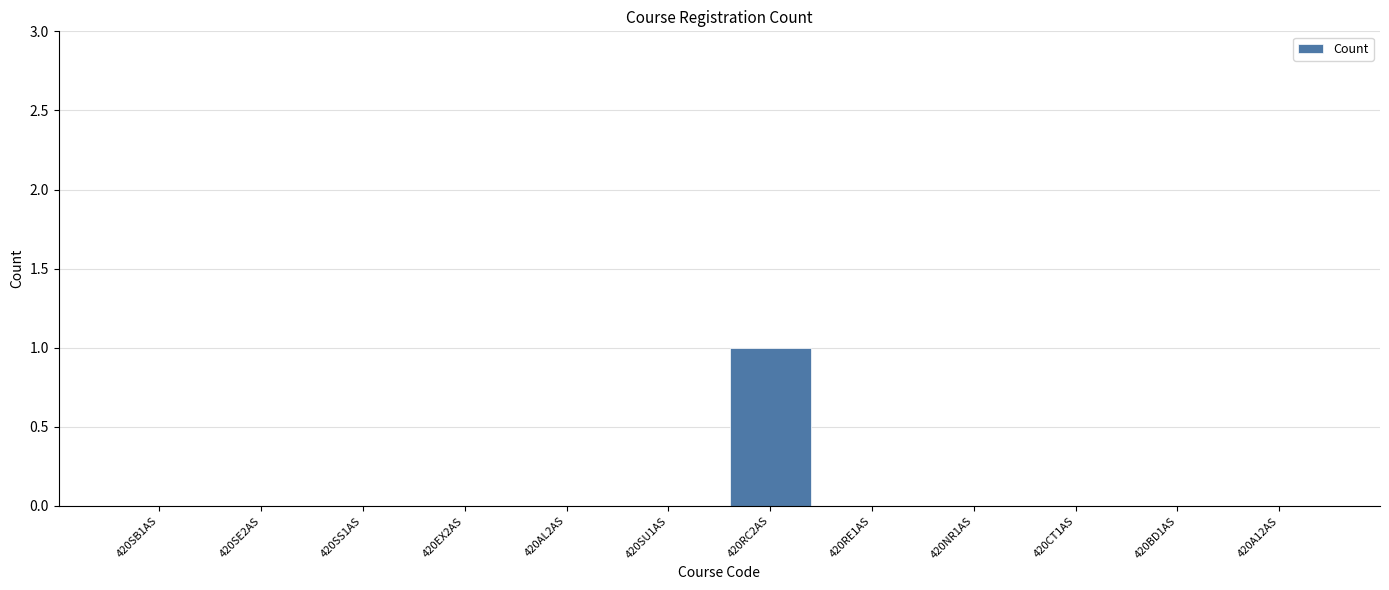

True or false: the data shows 0 at 420SB1AS.

True